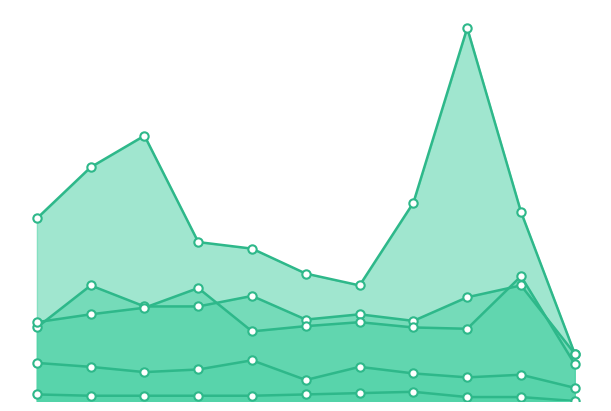

What is the maximum value shown in the chart?

284